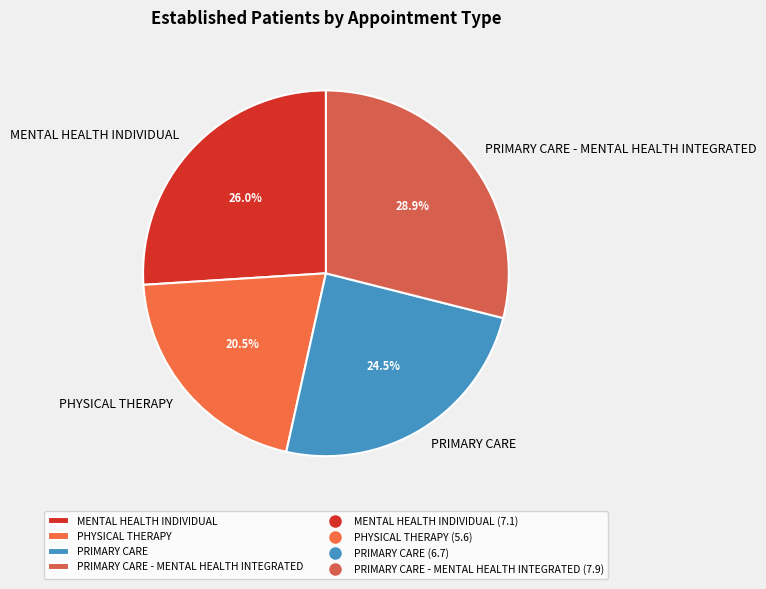

Is MENTAL HEALTH INDIVIDUAL the majority of the pie?

No